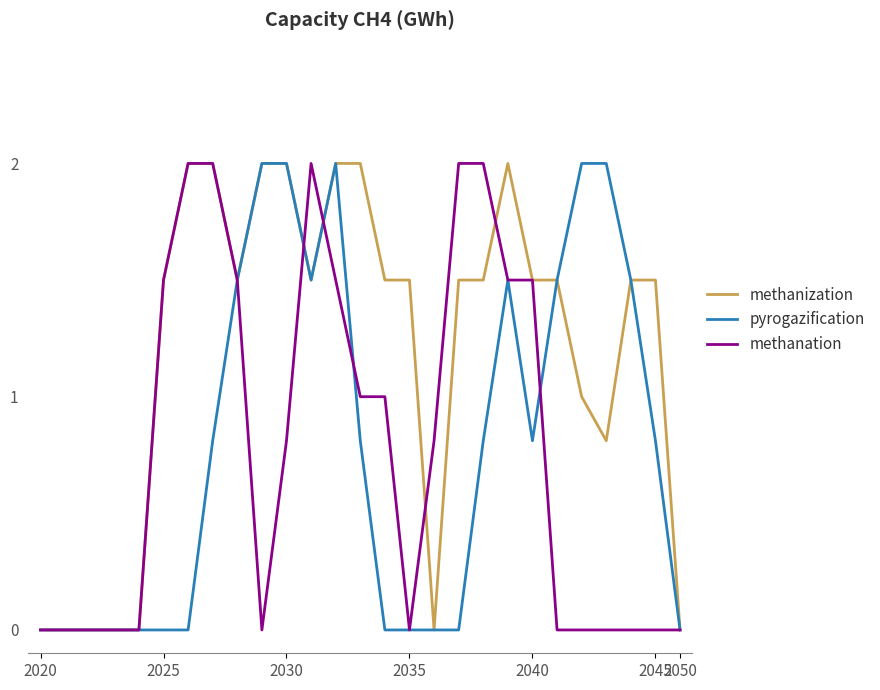

True or false: methanation and methanization cross at least once.

True